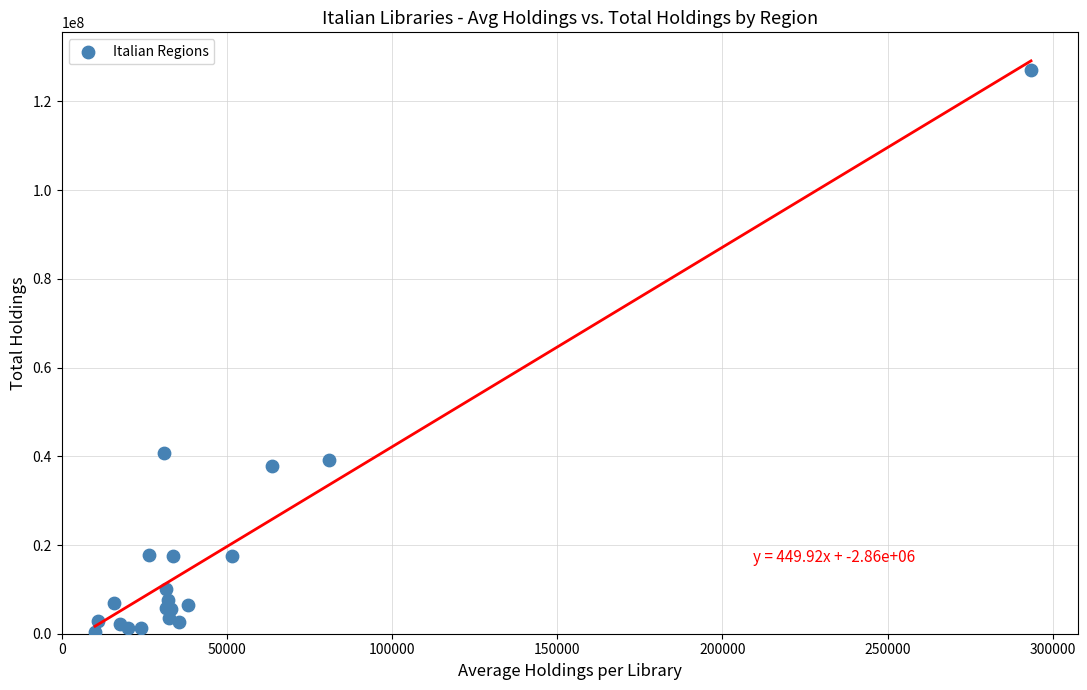

What Y value in the scatter plot is closest to 63749717?

40685943